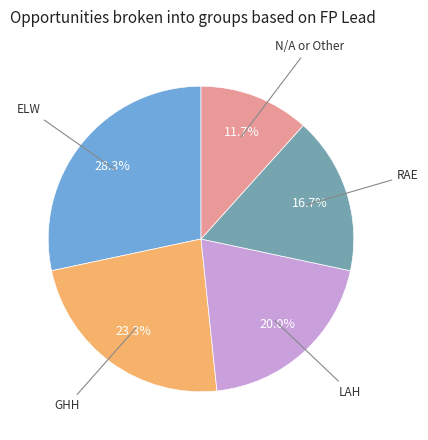

Is there any slice that represents more than half of the pie?

No